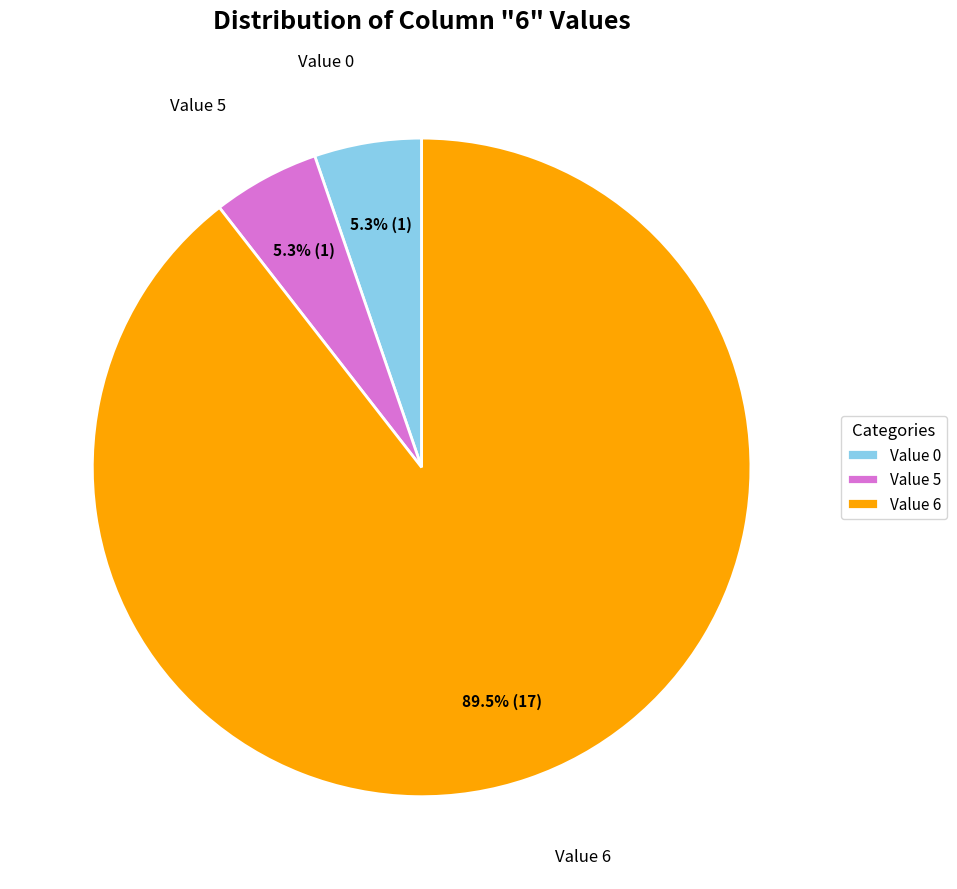

What is the largest slice in the pie chart?

Value 6